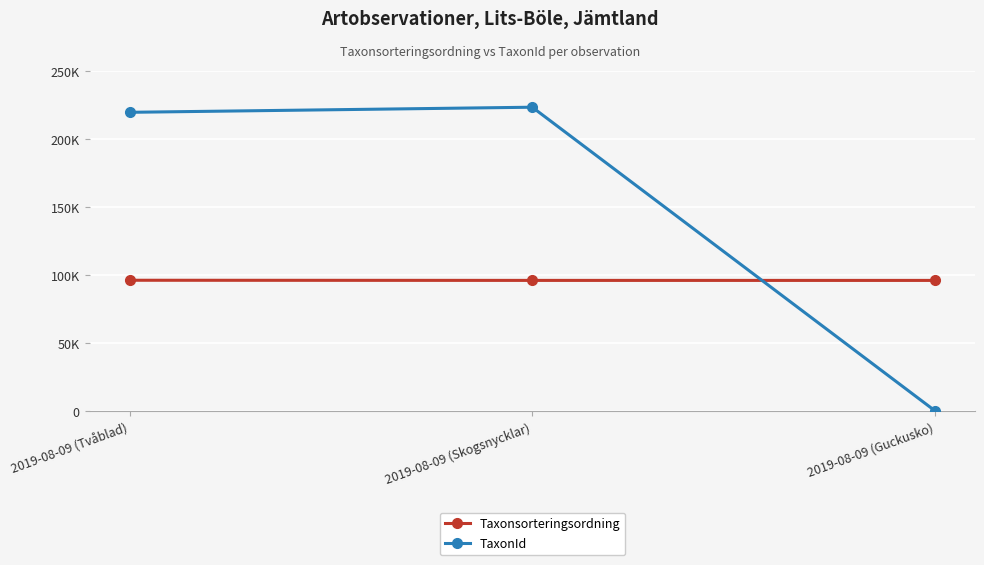

What are all the series names shown in the legend?

Taxonsorteringsordning, TaxonId